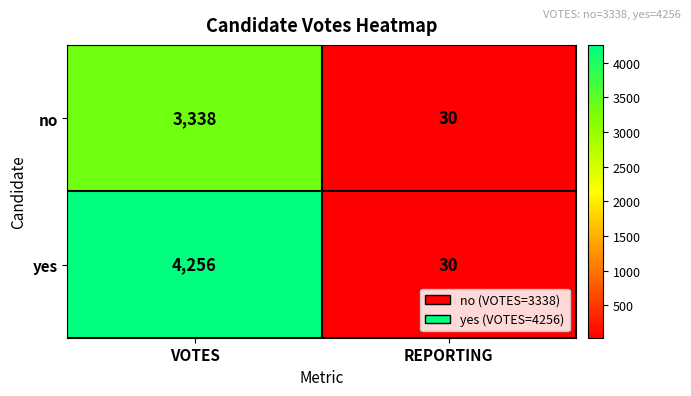

Reading left to right, what are all the values shown in this chart?

no: 3338	30
yes: 4256	30